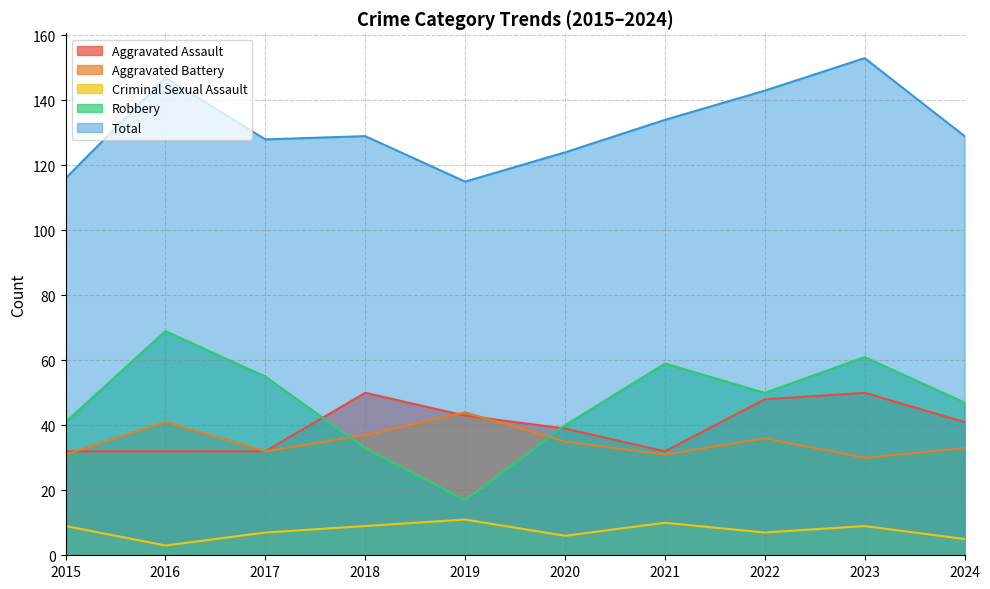

True or false: Aggravated Battery has a value of 36 at 2022.

True